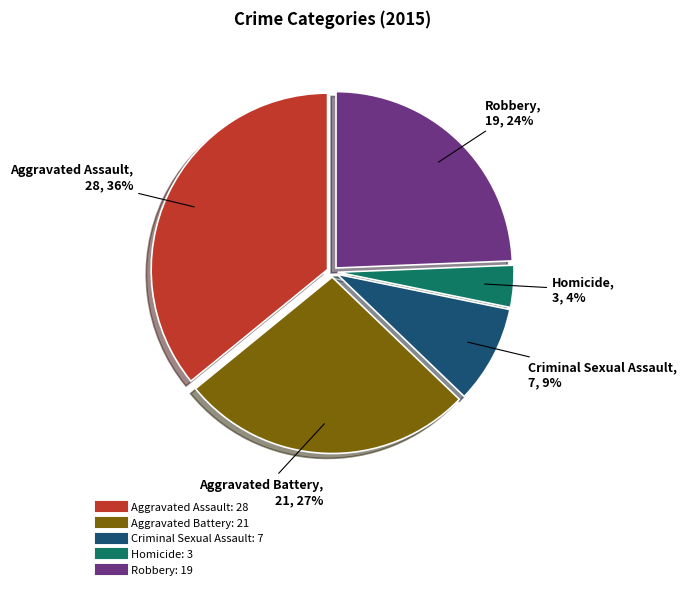

Combined, do Aggravated Battery and Homicide account for over 50%?

No